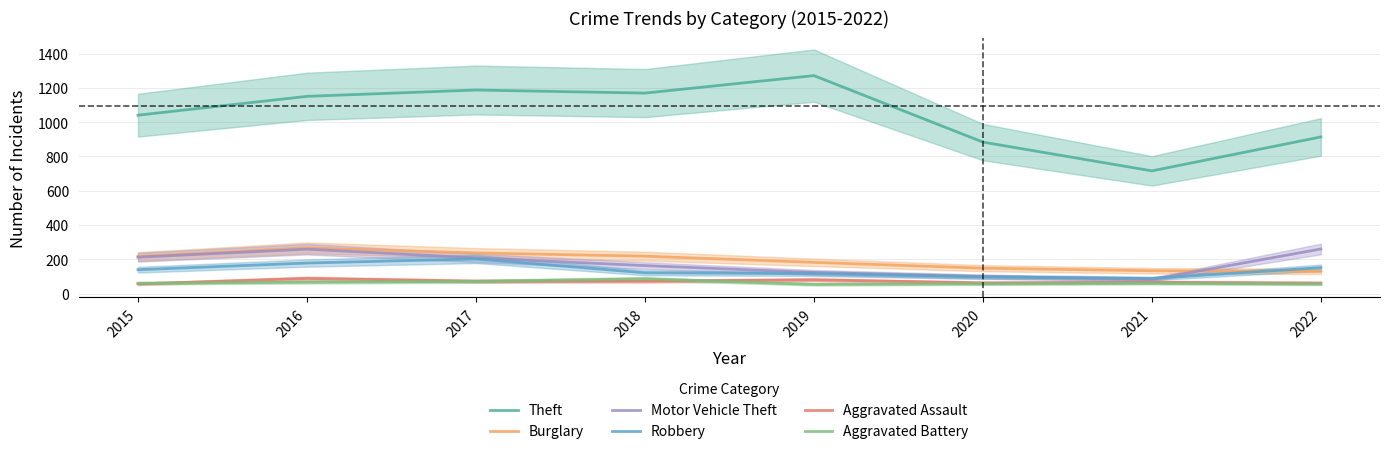

What is the greatest value displayed?

1272